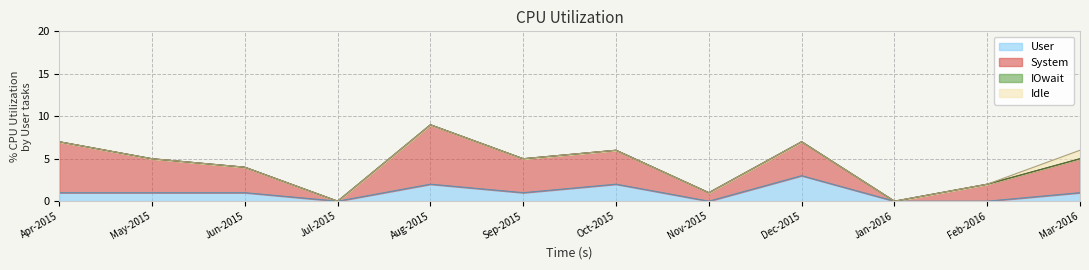

At which category is the sum across all series the highest?

Aug-2015